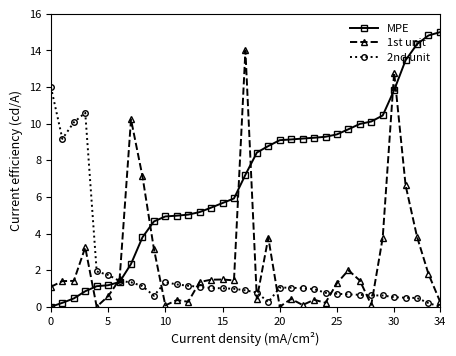

What are all the series names shown in the legend?

MPE, 1st unit, 2nd unit